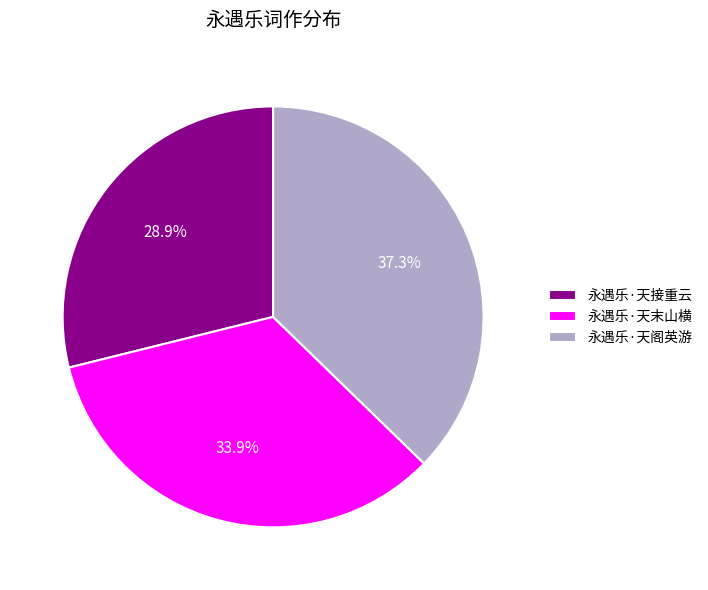

How many segments does this pie chart have?

3